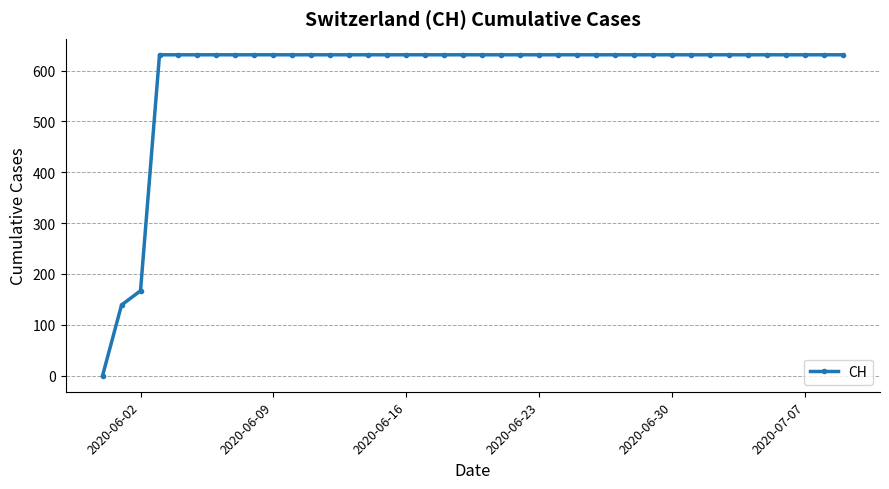

What is the difference between the maximum and second lowest values?

492